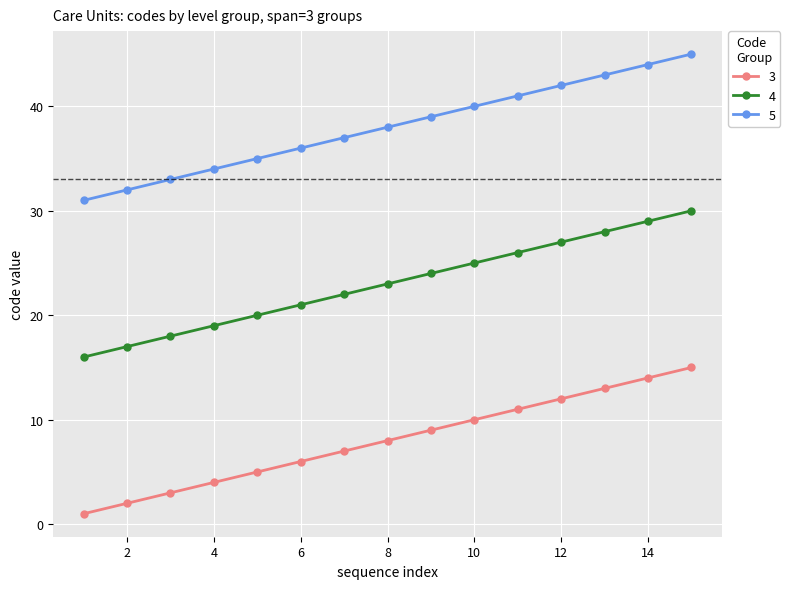

True or false: 5 has more than 2 points higher than both neighbors.

False